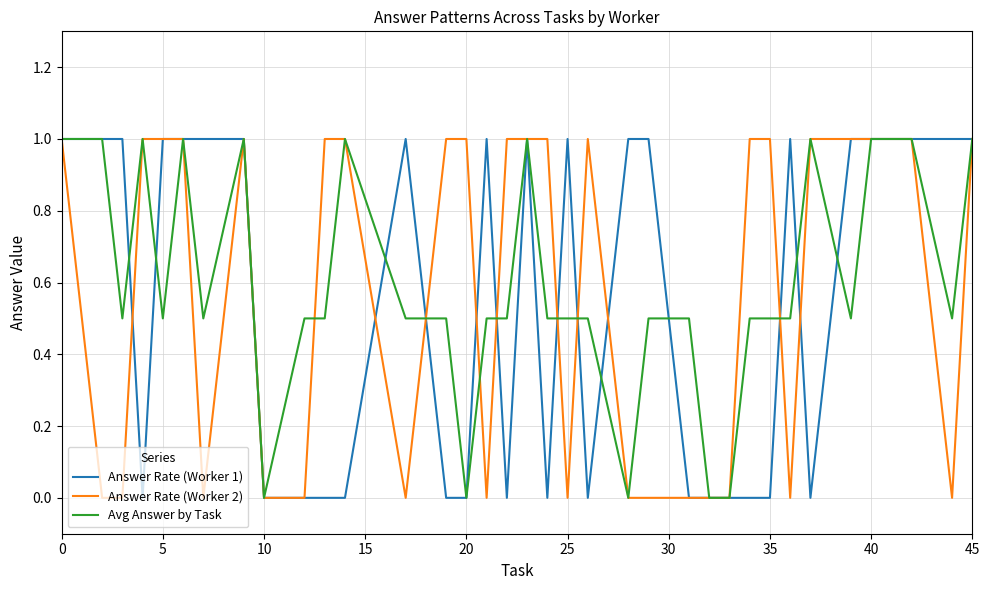

What is the maximum value shown in the chart?

1.0